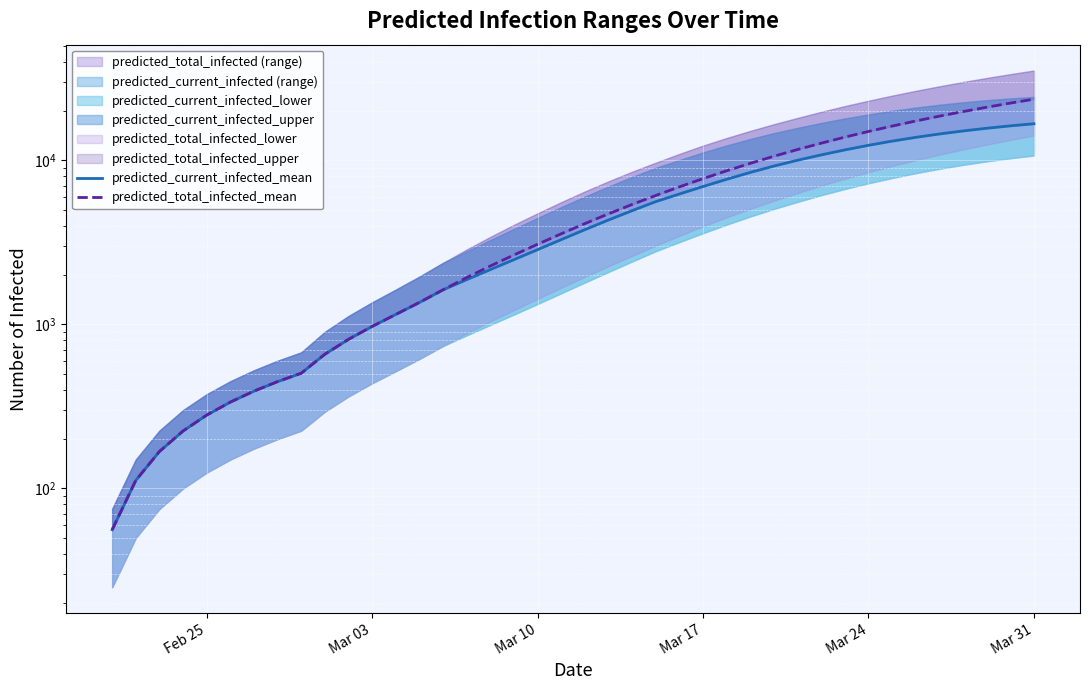

What is the average value of the predicted_total_infected_mean series?

6964